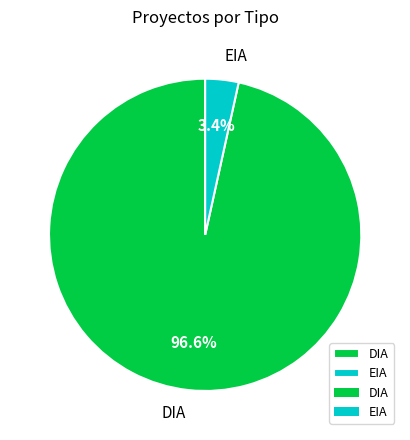

To the nearest percent, what percentage of the pie is EIA?

3%